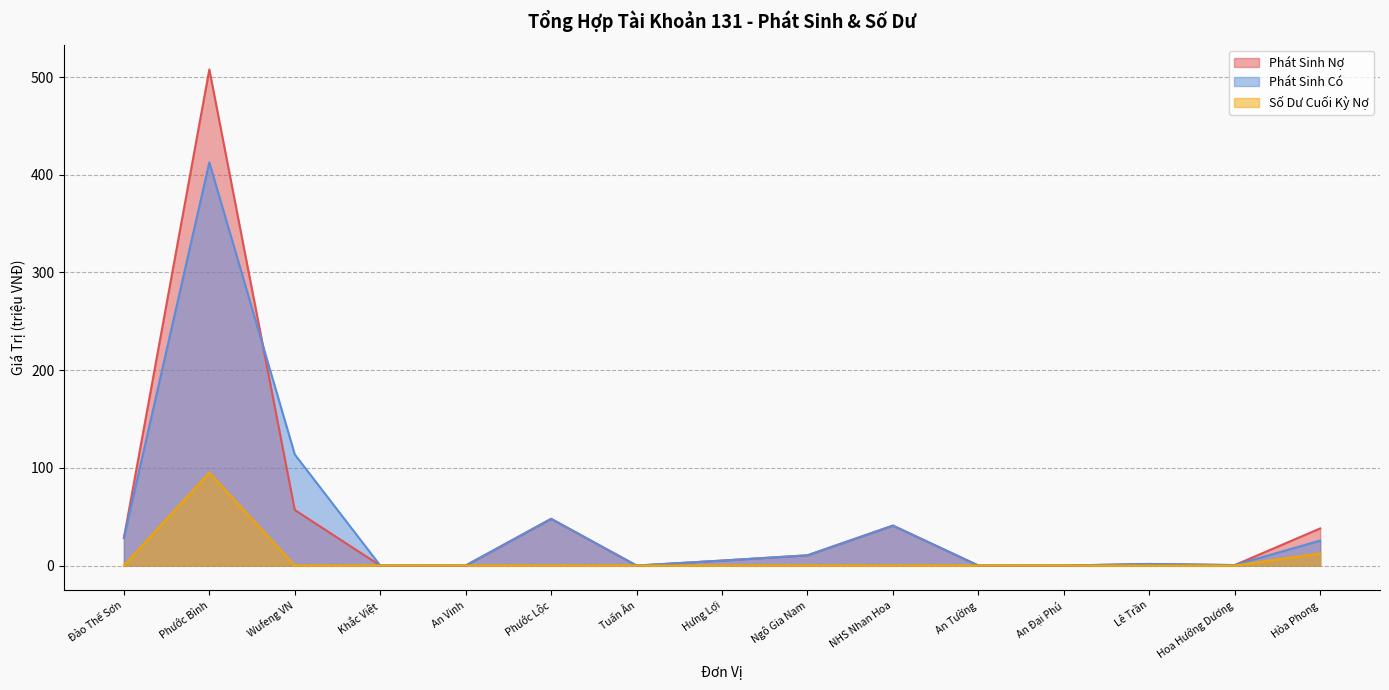

Is the value of Phát Sinh Nợ at Phước Bình greater than the value of Số Dư Cuối Kỳ Nợ at Phước Lộc?

Yes